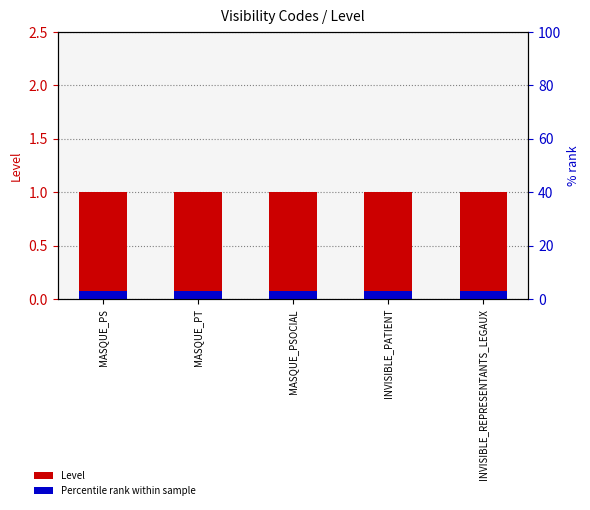

Which category has the lowest value in the Level series?

MASQUE_PS